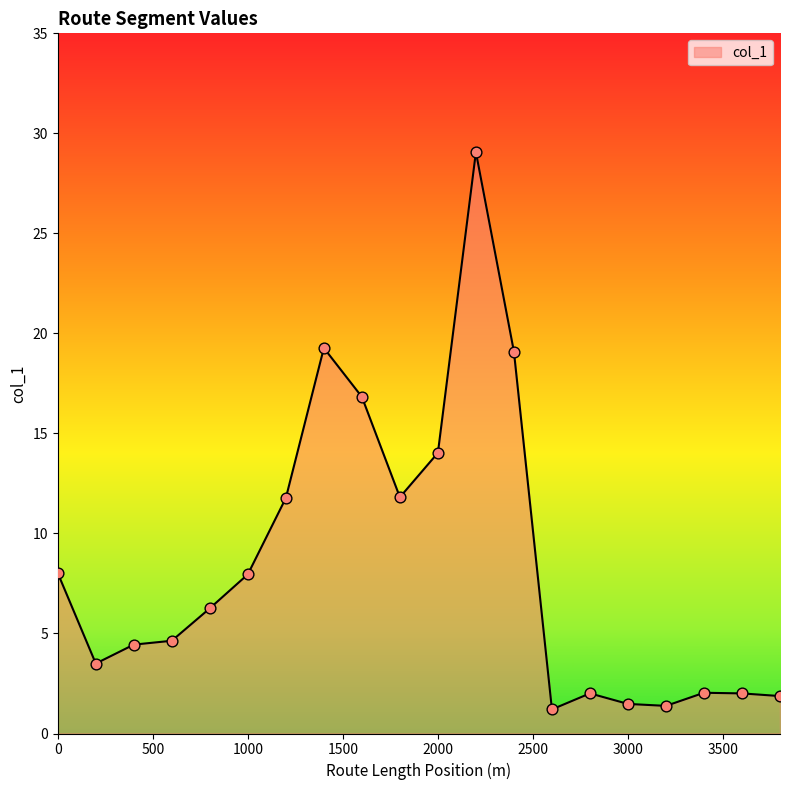

What is the smallest value displayed?

1.2